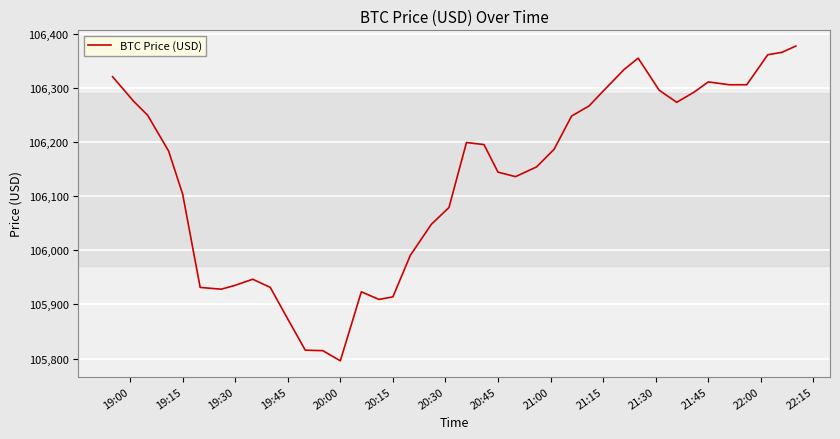

What is the difference between the maximum and minimum values?

581.0